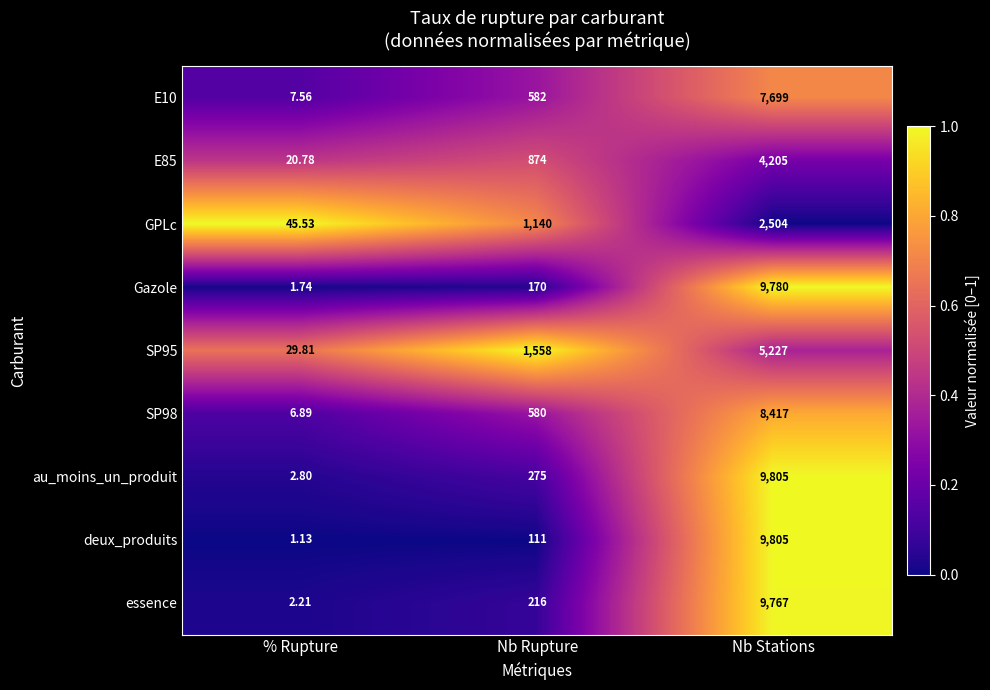

At which label does E10 reach its minimum?

% Rupture